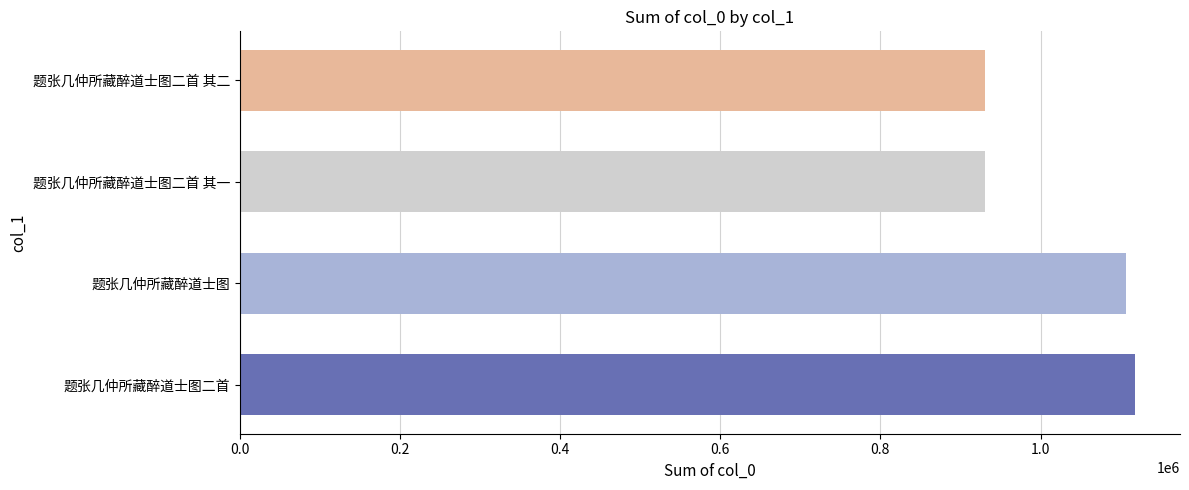

True or false: the data shows 756169 at 题张几仲所藏醉道士图二首.

False